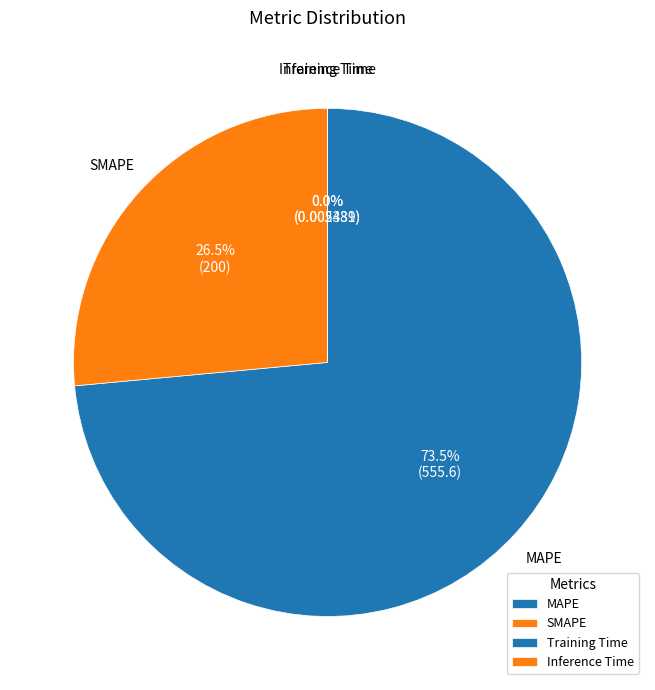

How much of the chart is everything except MAPE?

26.5%